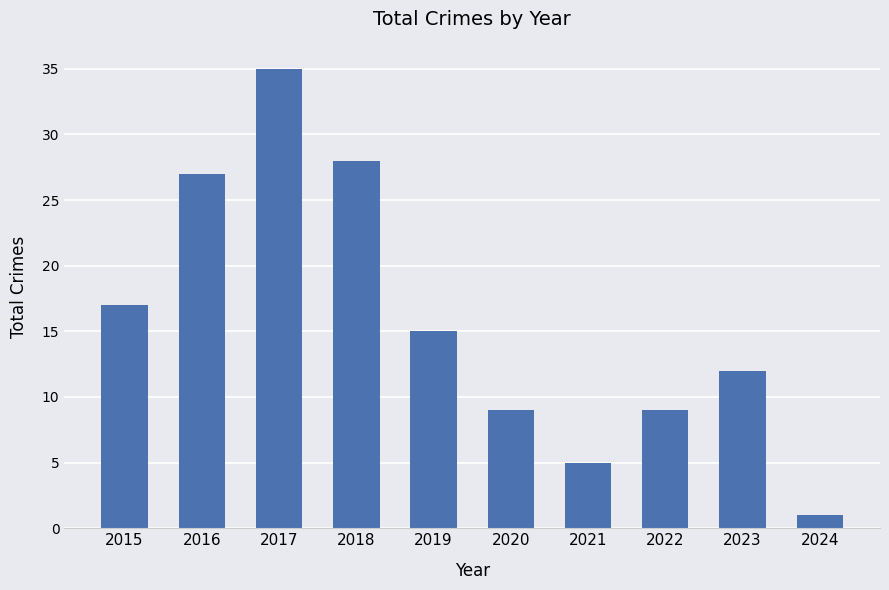

What is the sum of all values?

158